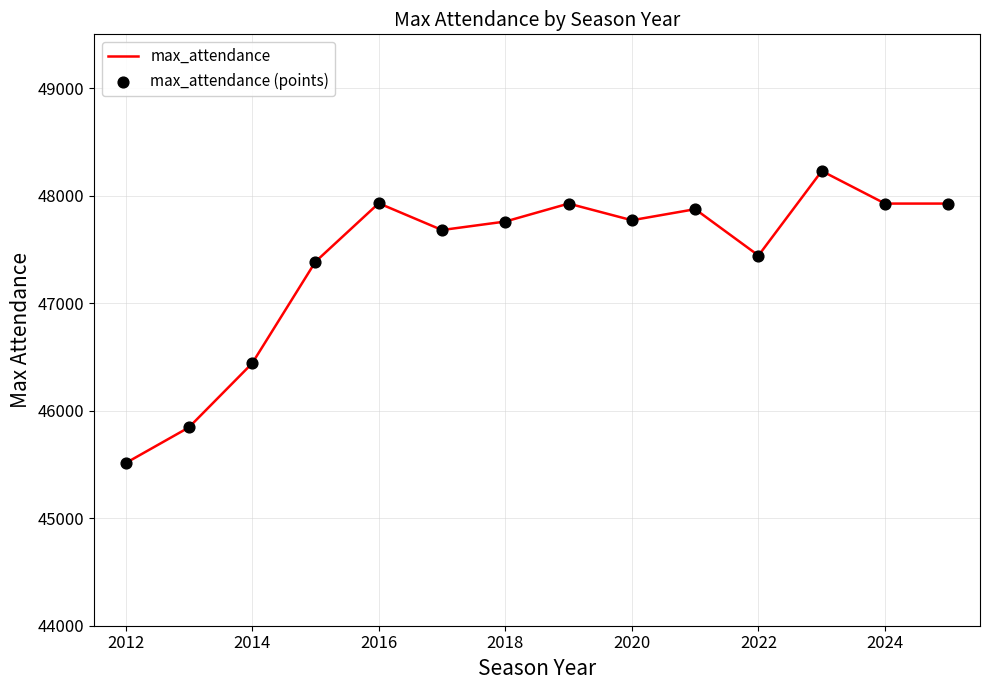

What is the difference between the maximum and minimum values?

2717